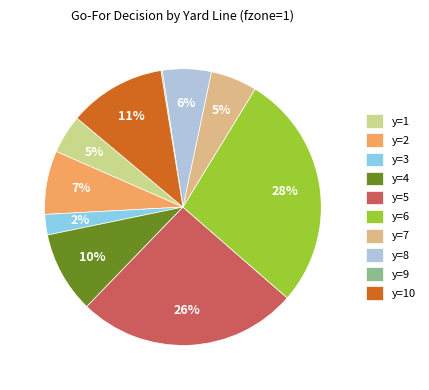

Count the number of slices in the pie.

10